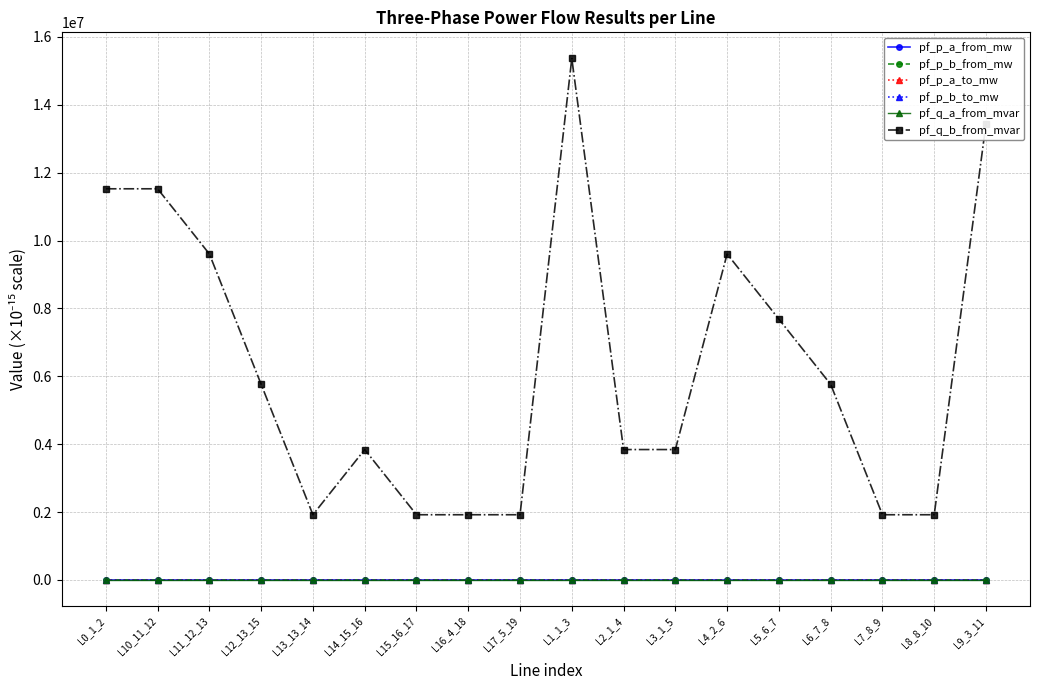

The value of pf_q_b_from_mvar at L3_1_5 is 5347054.8. True or false?

False